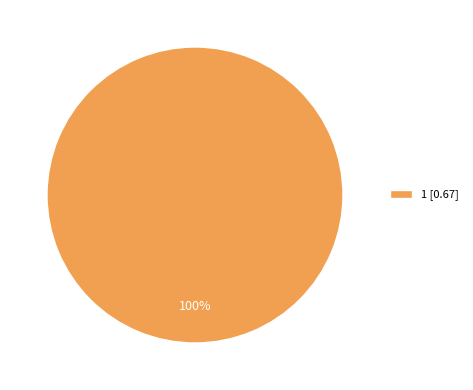

Rank the categories by value from highest to lowest.

1 [0.67]